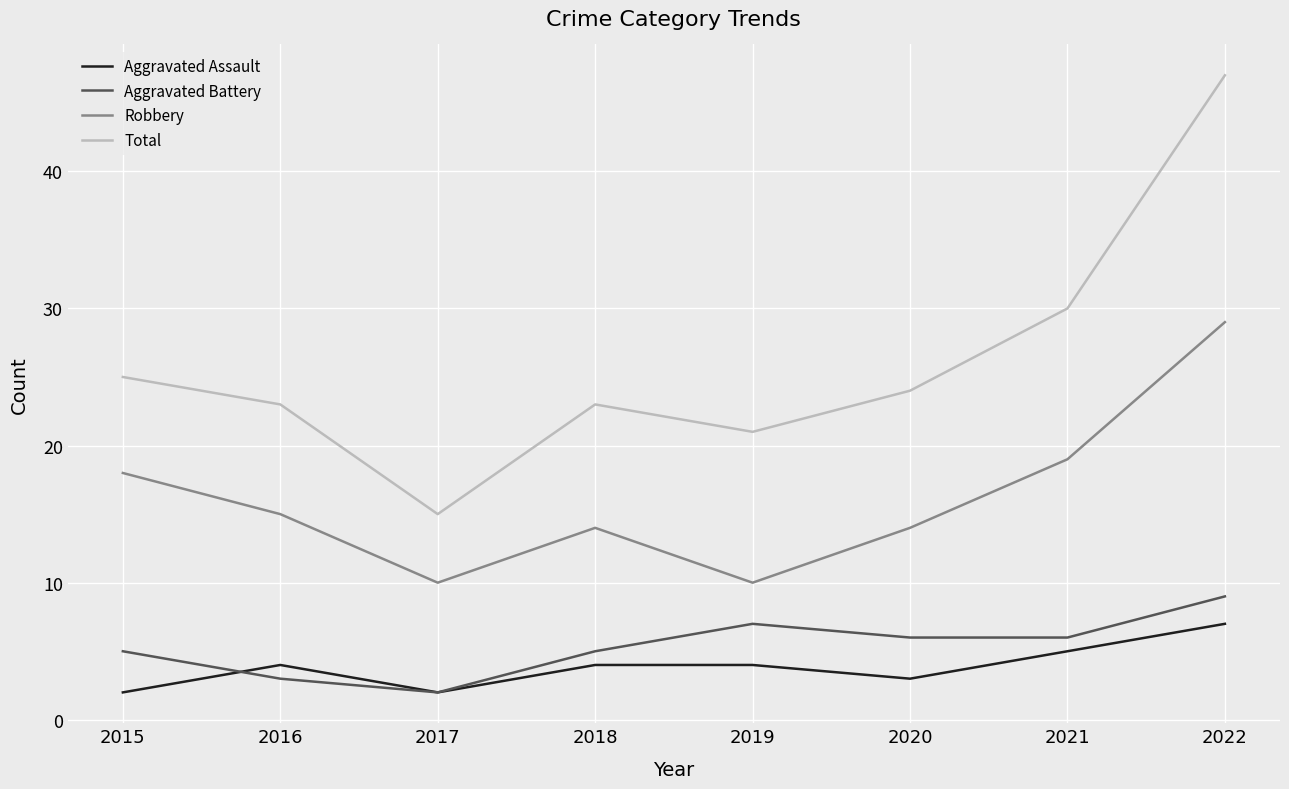

Read the Total value at 2017.

15